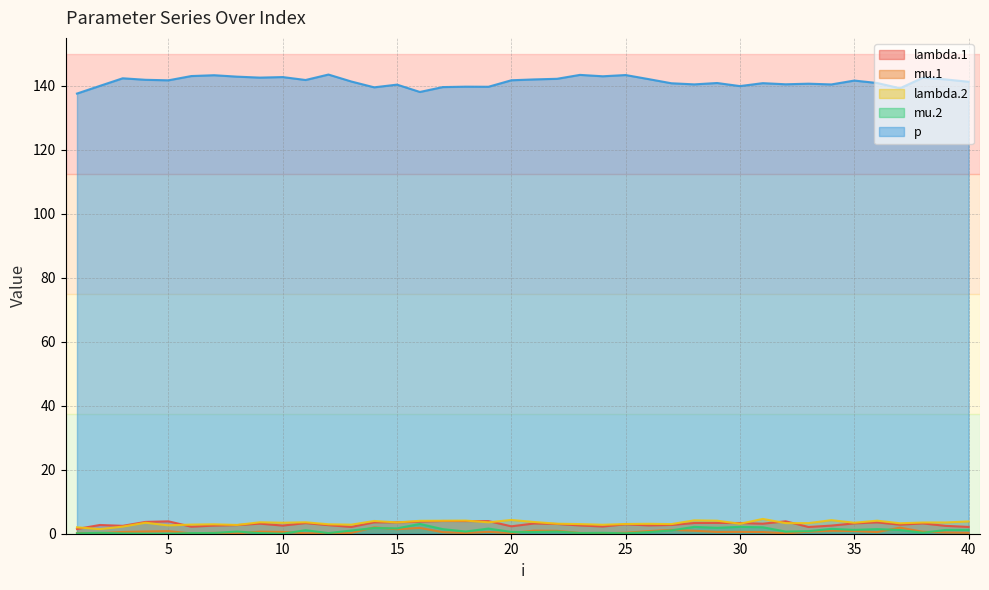

How many lines are shown in the chart?

5